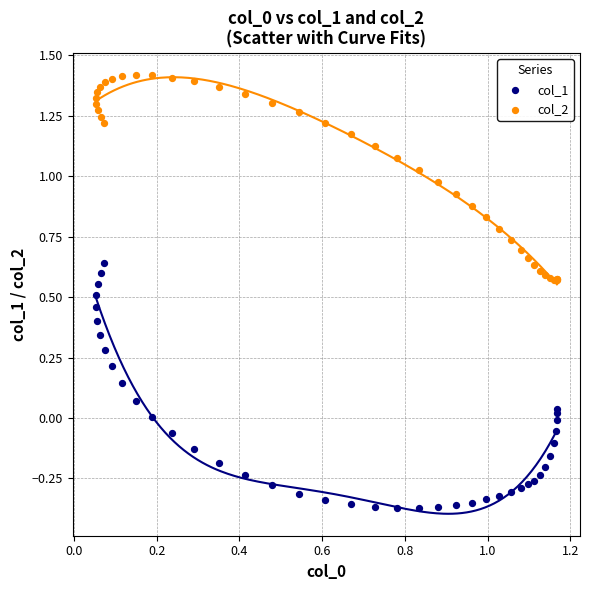

Which series has the largest Y range (max minus min)?

col_1